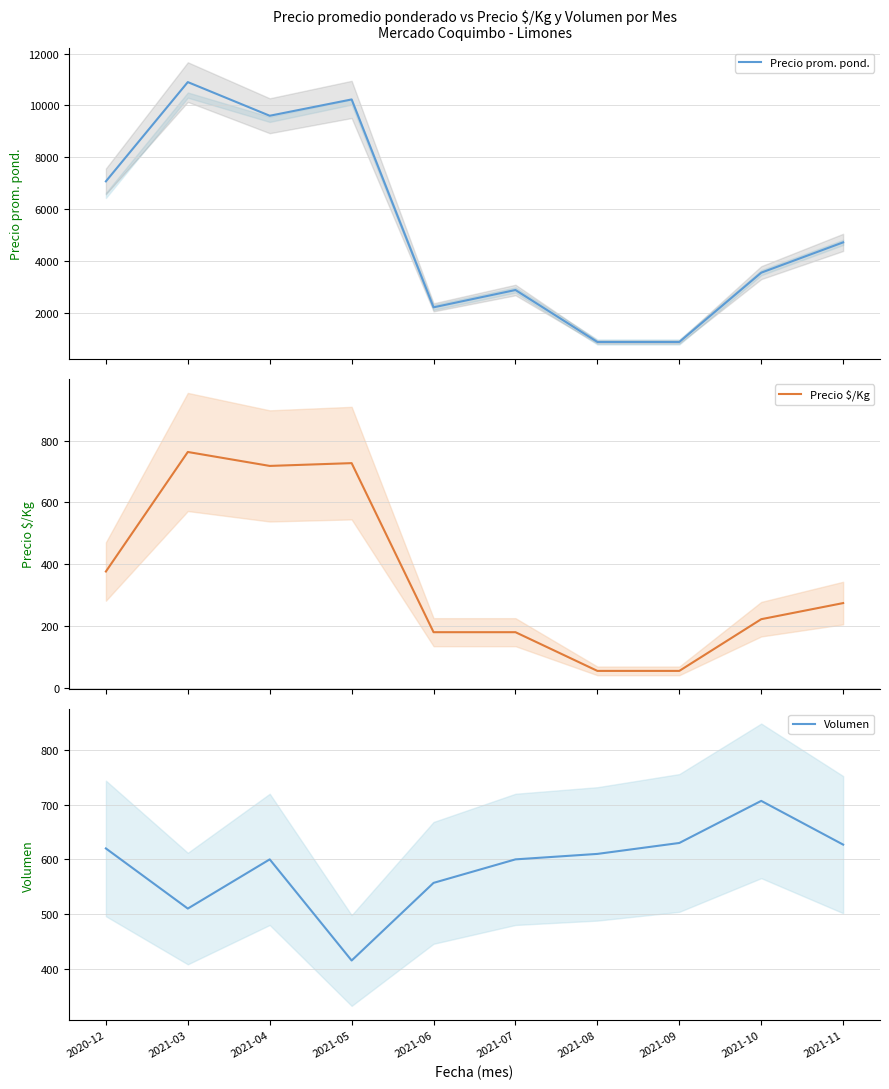

What is the maximum value shown in the chart?

10900